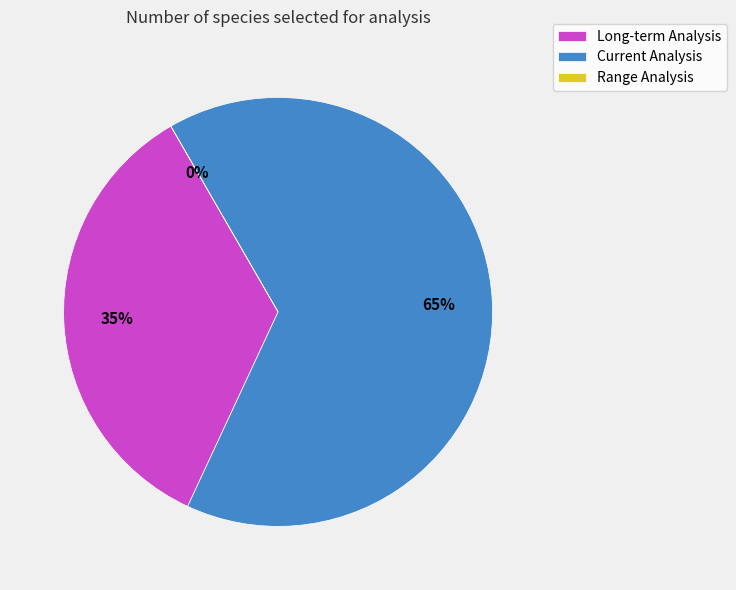

What percentage is the Current Analysis slice, to the nearest percent?

65%